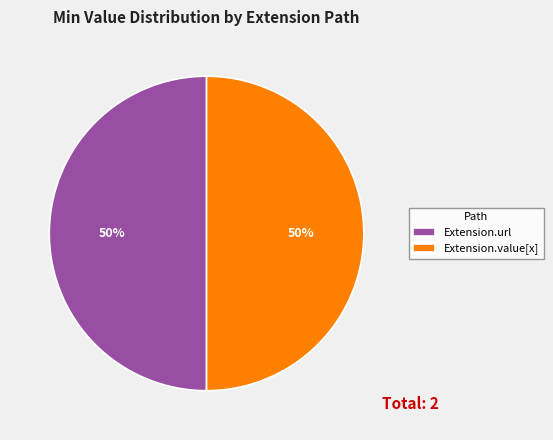

What is the ratio of the value at Extension.url to the value at Extension.value[x]?

1.0